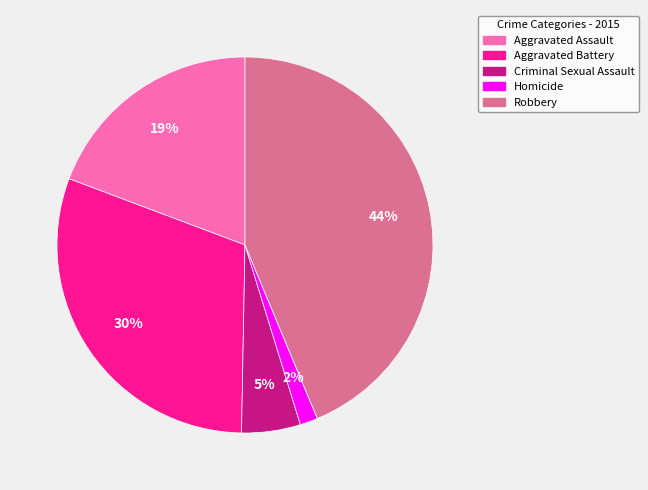

Is it true that Robbery is 35% of the pie?

False